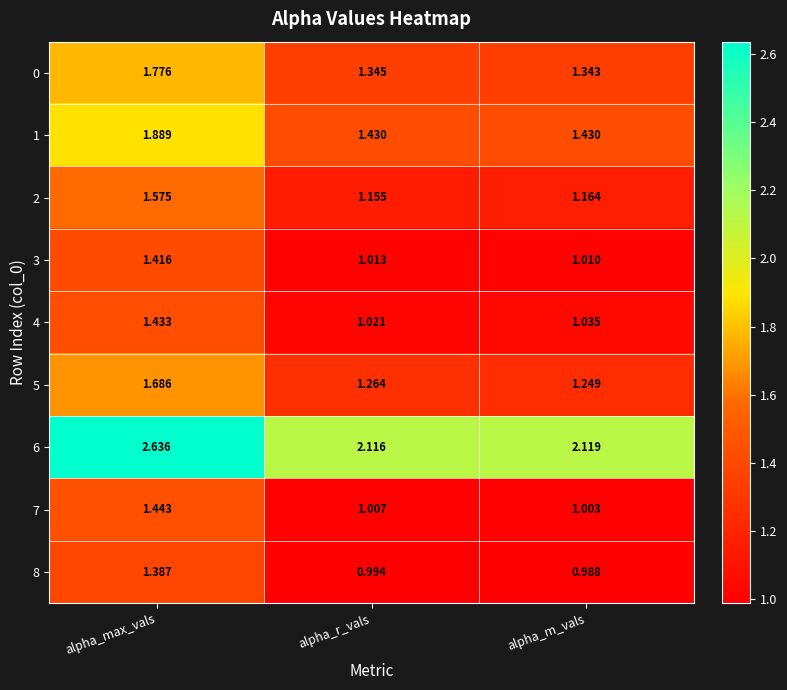

How many distinct data groups are displayed?

9